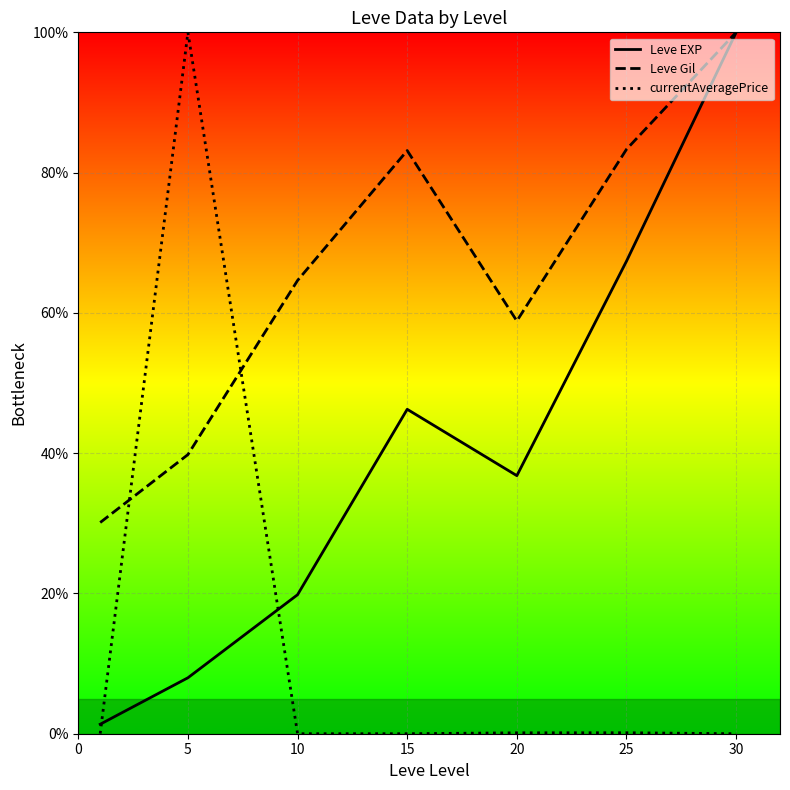

How many lines are shown in the chart?

3